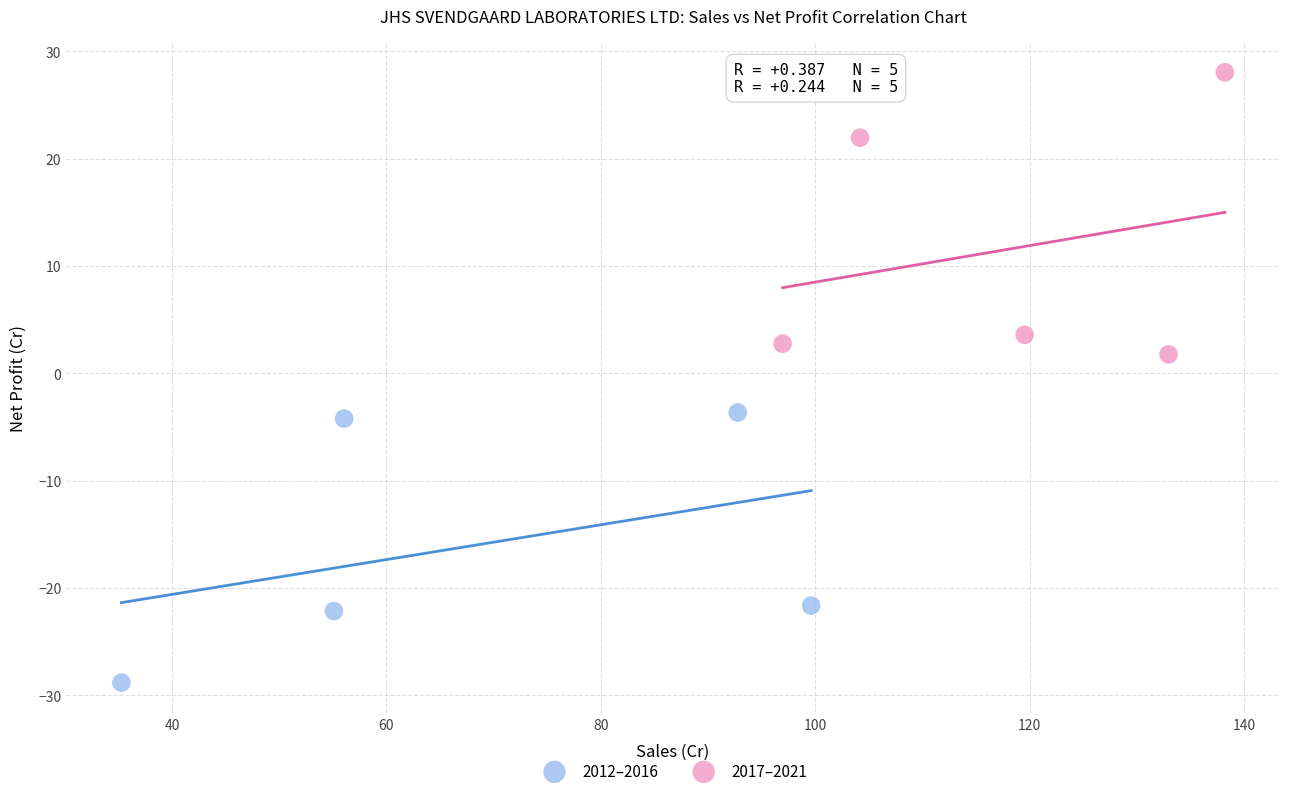

Which series contains the lowest Y value?

2012–2016